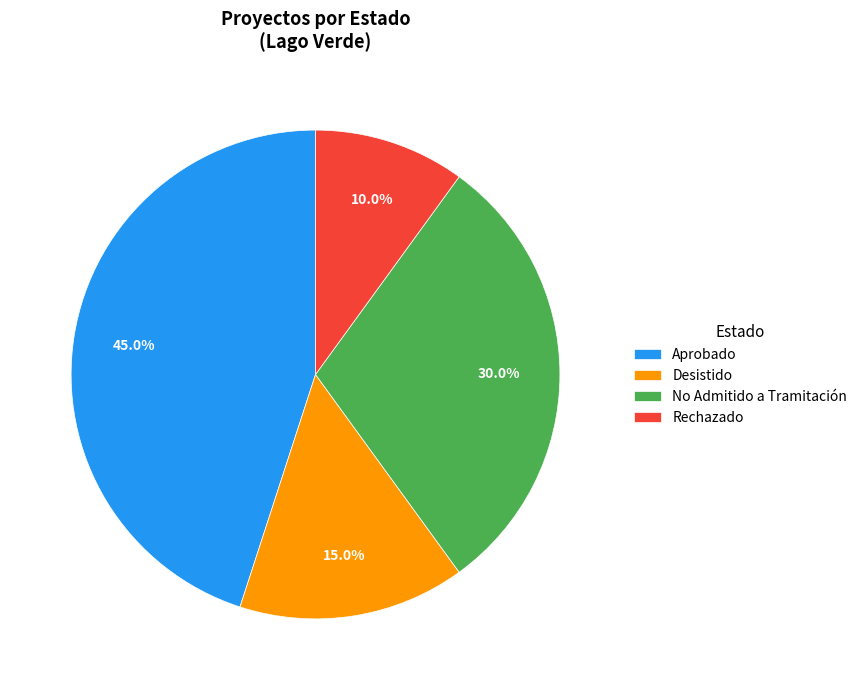

Is Rechazado the majority of the pie?

No